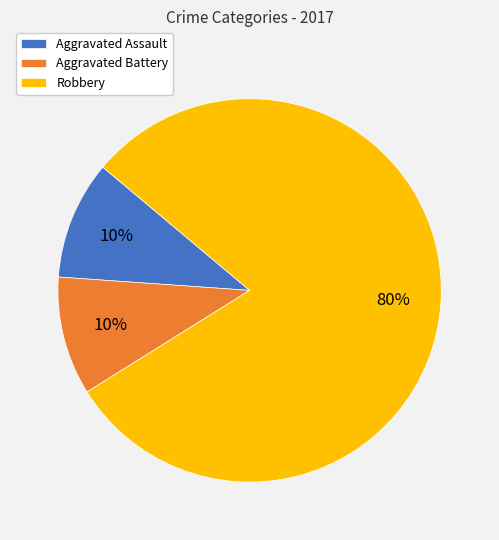

To the nearest percent, what is the difference between the largest and smallest slice percentages?

70%